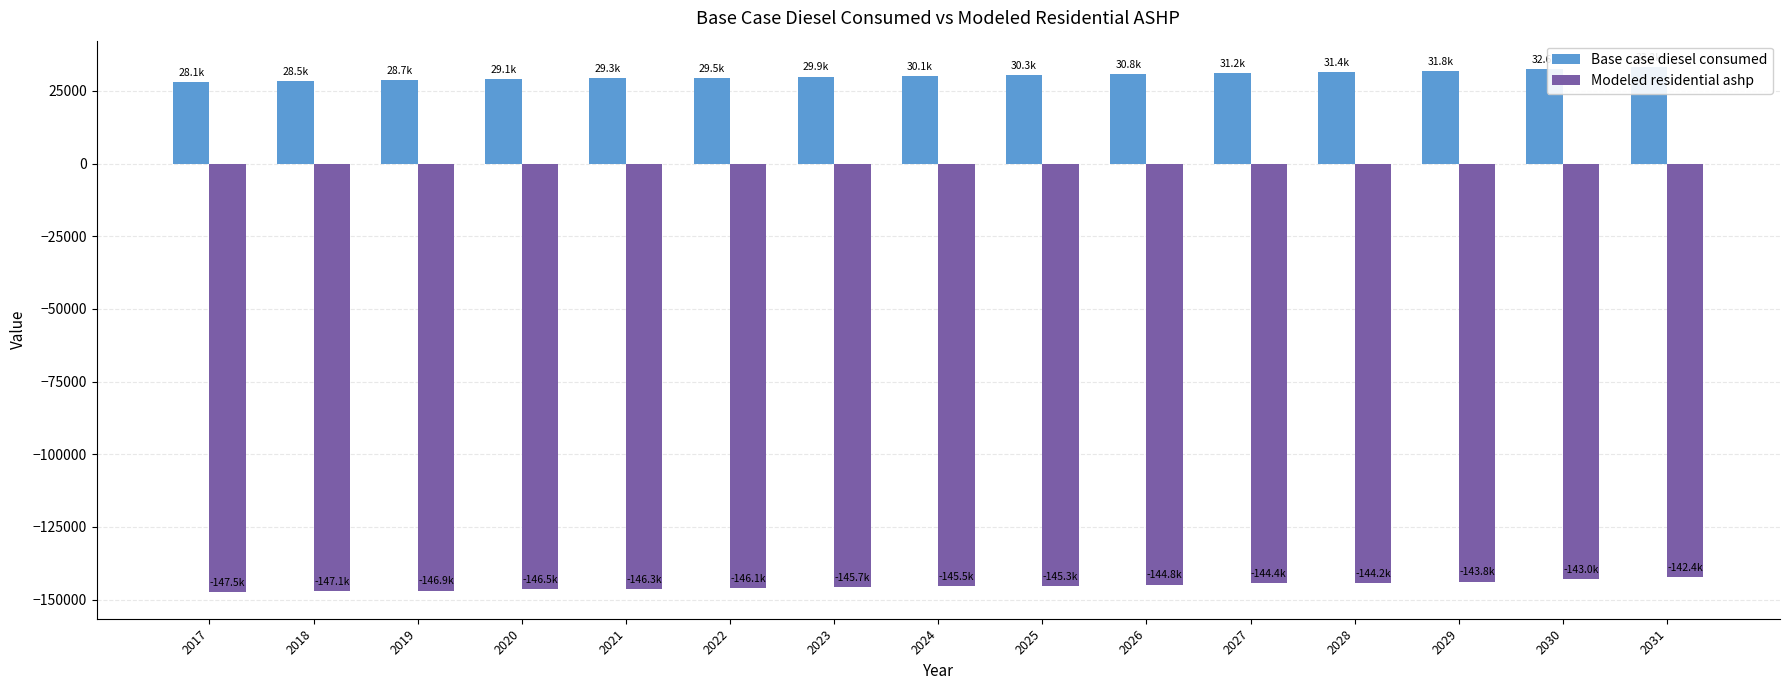

How many data points in Modeled residential ashp are less than -145462?

8